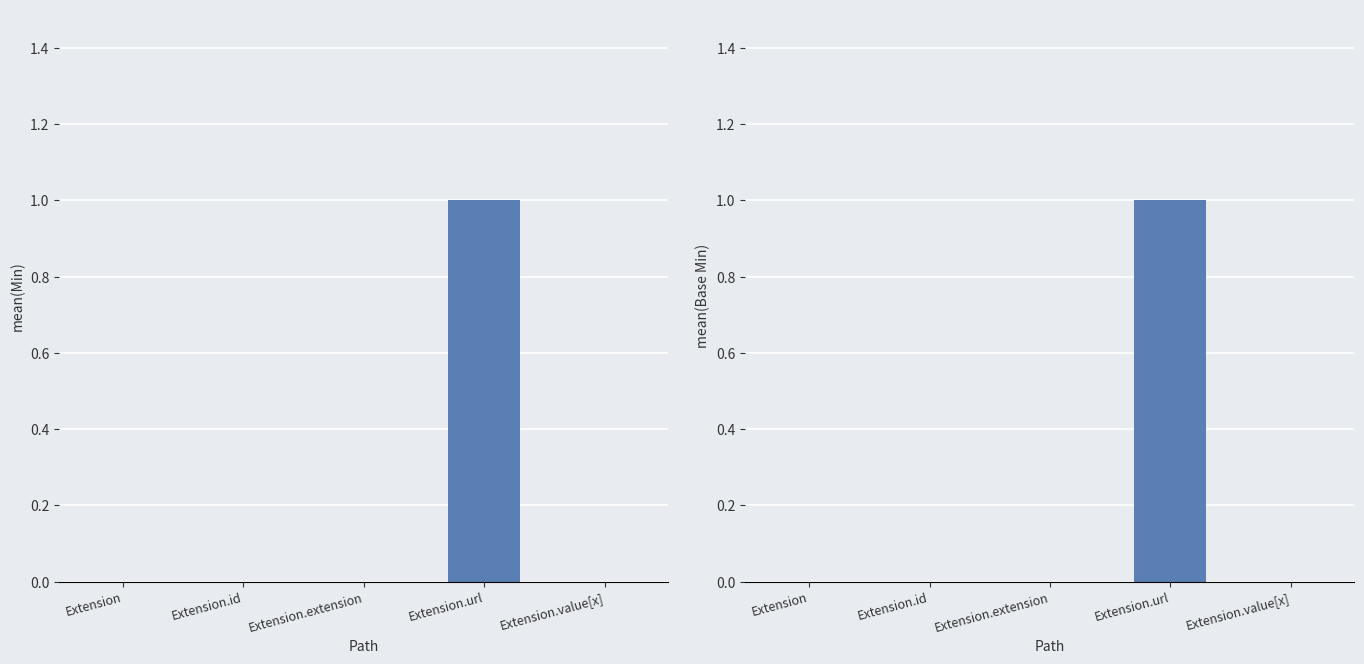

How many groups of bars are there?

5